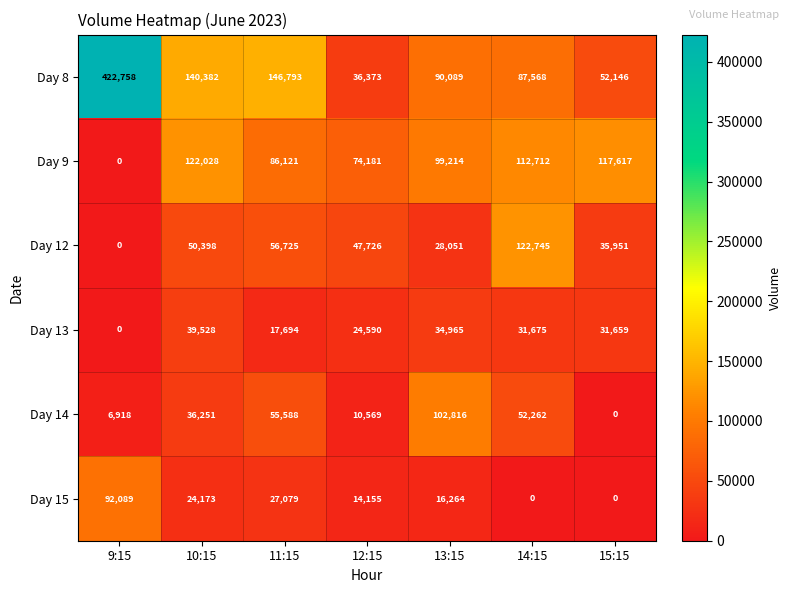

Rank the series at 12:15 from lowest to highest value.

Day 14, Day 15, Day 13, Day 8, Day 12, Day 9